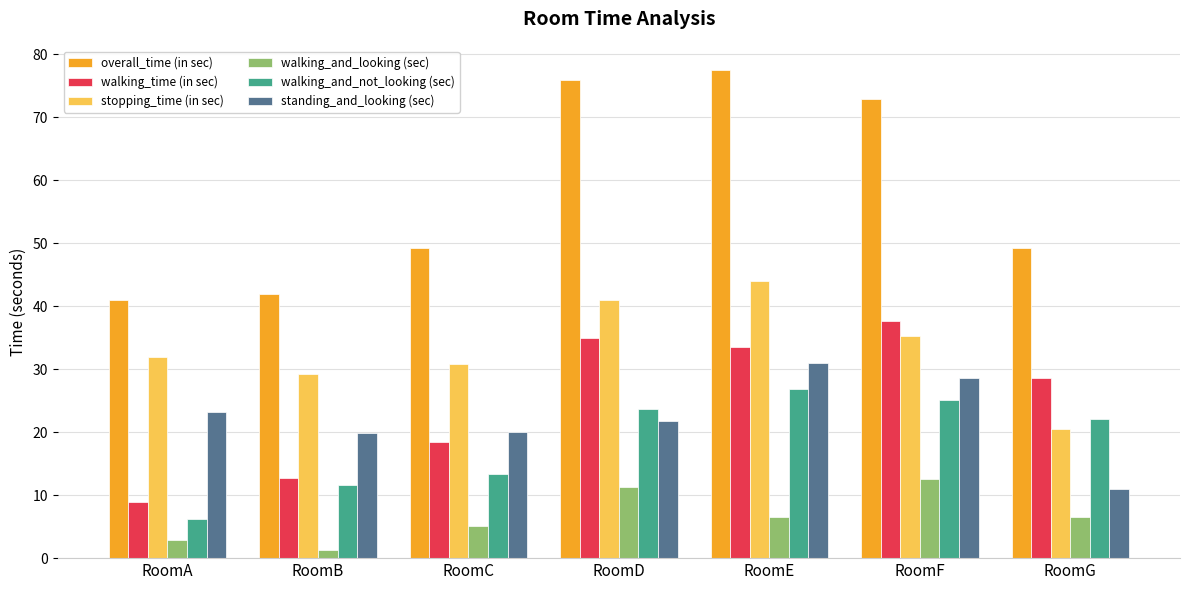

Which series has the largest total across all categories?

overall_time (in sec)